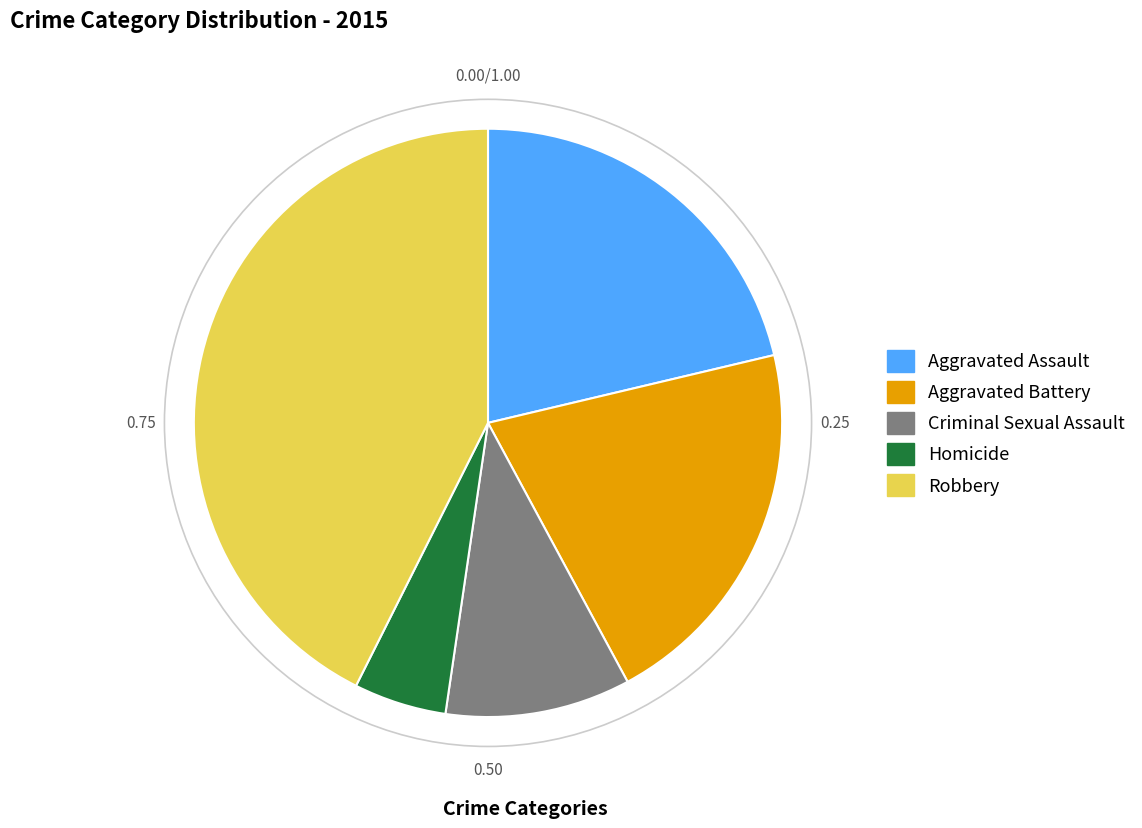

Is the sum of Robbery and Homicide greater than half?

No